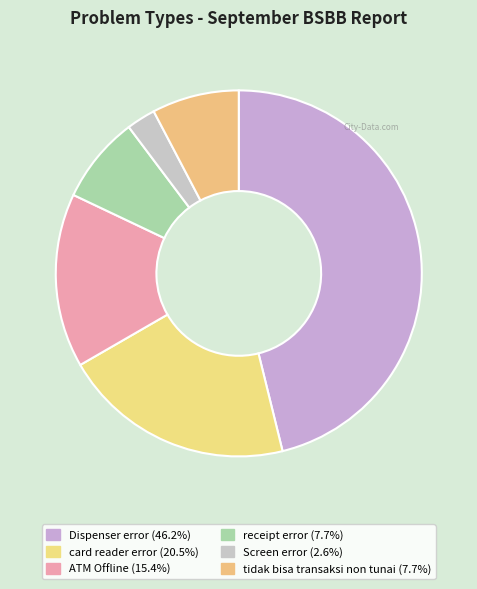

Is there any slice that represents more than half of the pie?

No